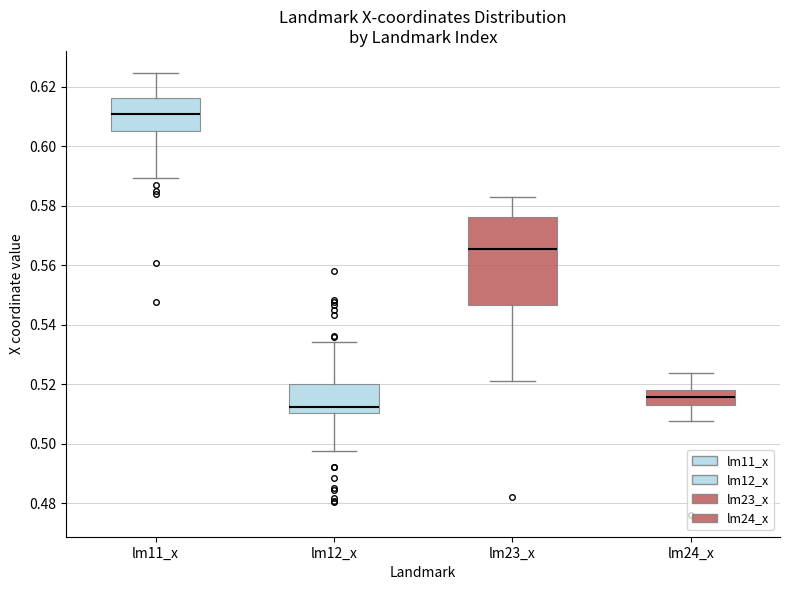

Which box's median line is the lowest?

lm12_x